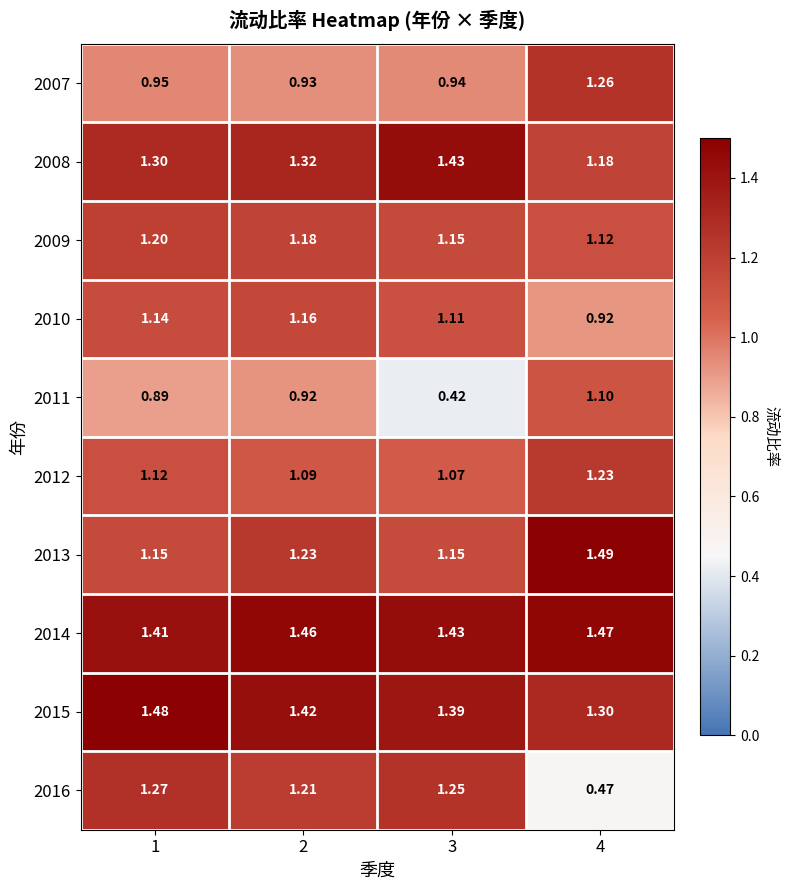

Is the value of 2010 at 1 greater than the value of 2007 at 4?

No